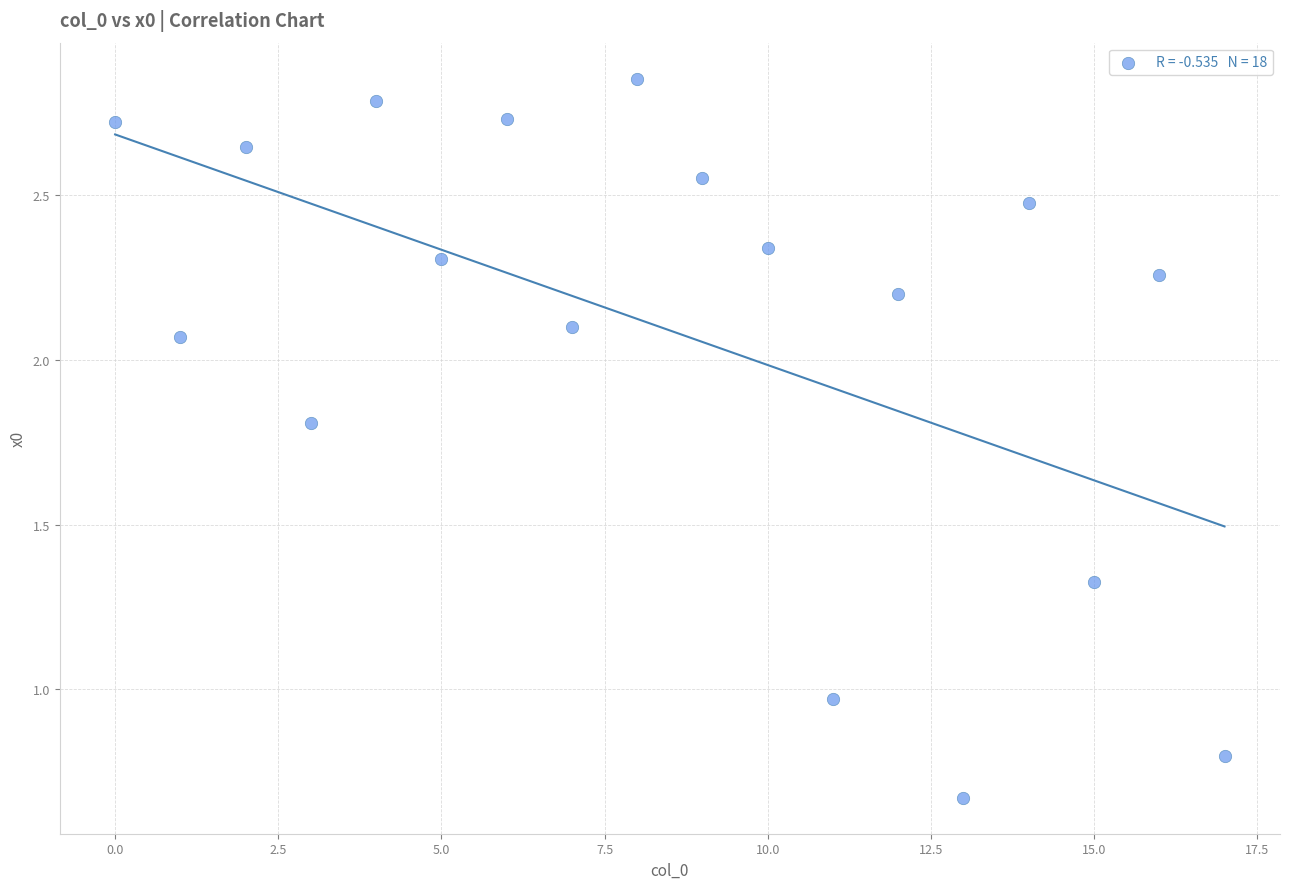

What is the range of Y values (max minus min)?

2.2